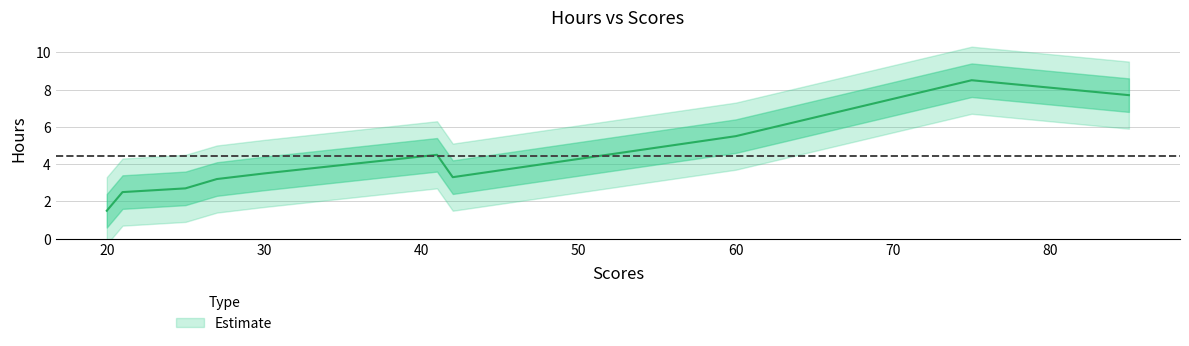

Approximately how many times larger is the value at 42 compared to 75?

0.4